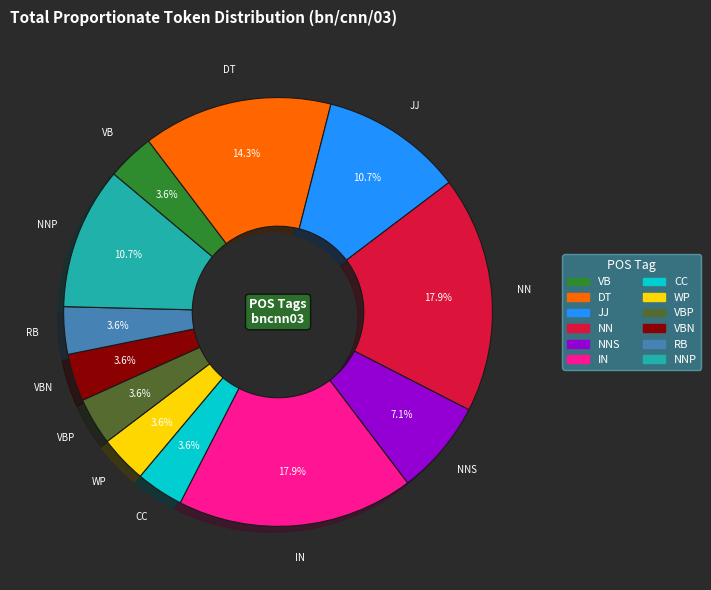

Is there any slice that represents more than half of the pie?

No